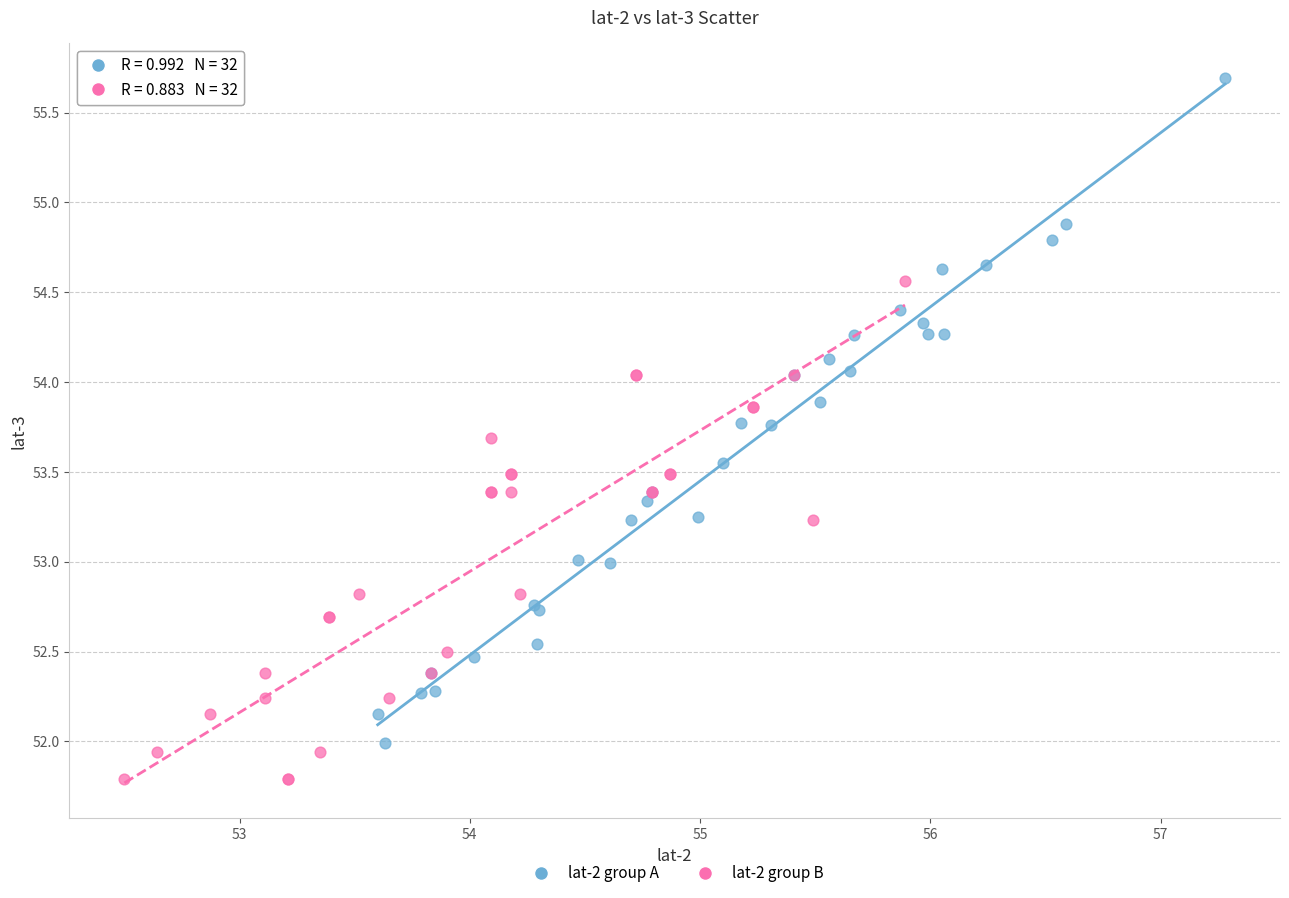

Which series has the widest spread of Y values?

lat-2 group A